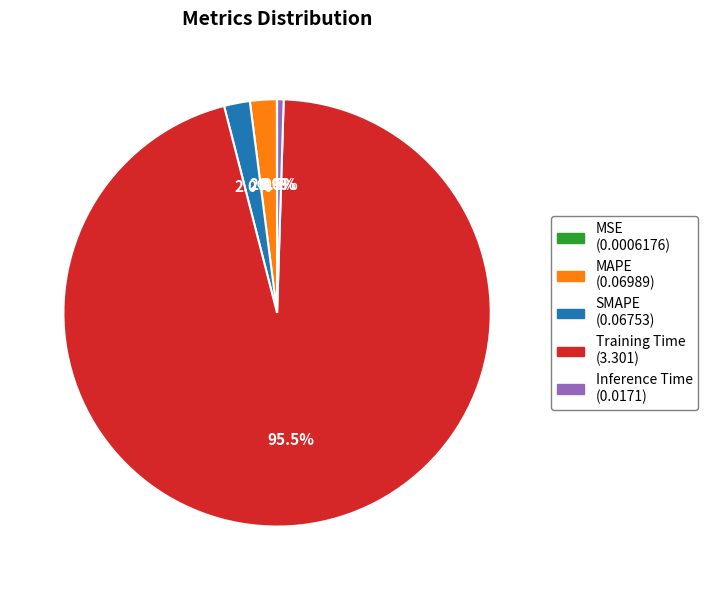

To the nearest percent, what percentage of the pie is MAPE?

2%